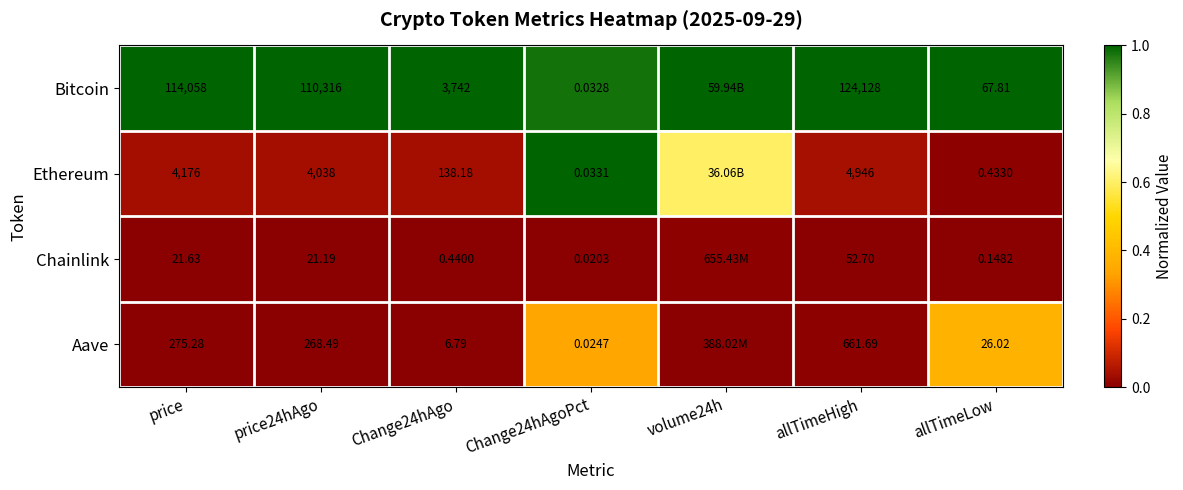

Between price and Change24hAgo, which series saw the biggest shift?

Bitcoin